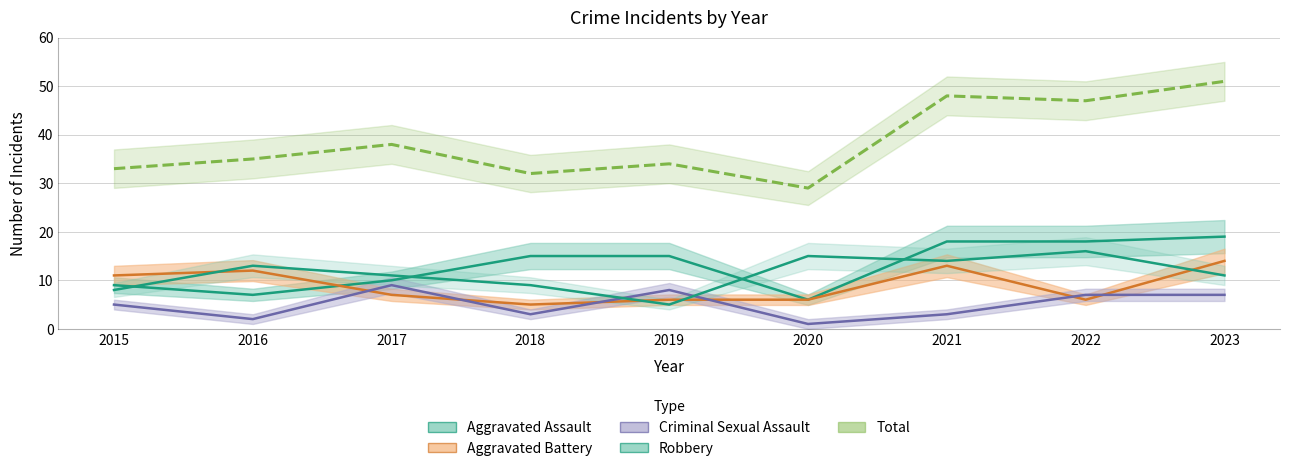

The Aggravated Battery series shows 13 at 2021. True or false?

True